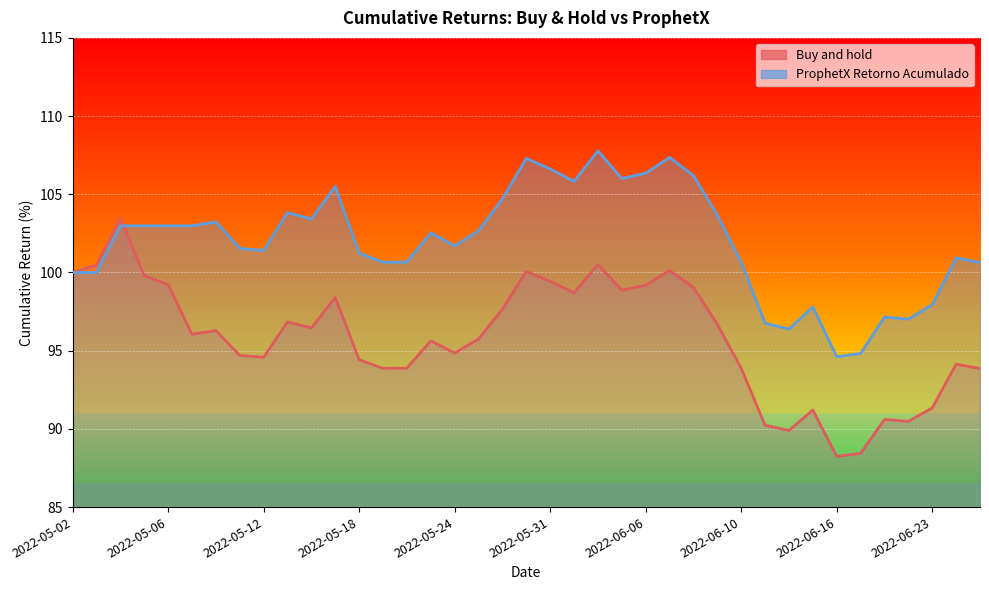

True or false: Buy and hold has a value of 53.4 at 2022-06-15.

False